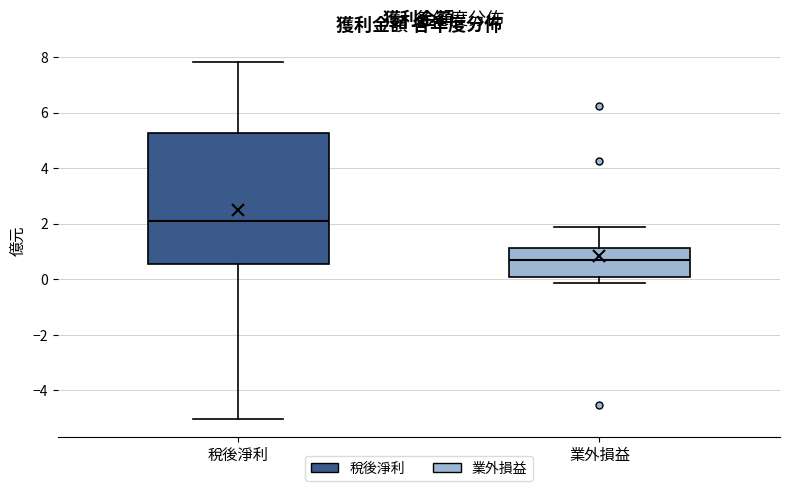

Which box's median line is the highest?

稅後淨利